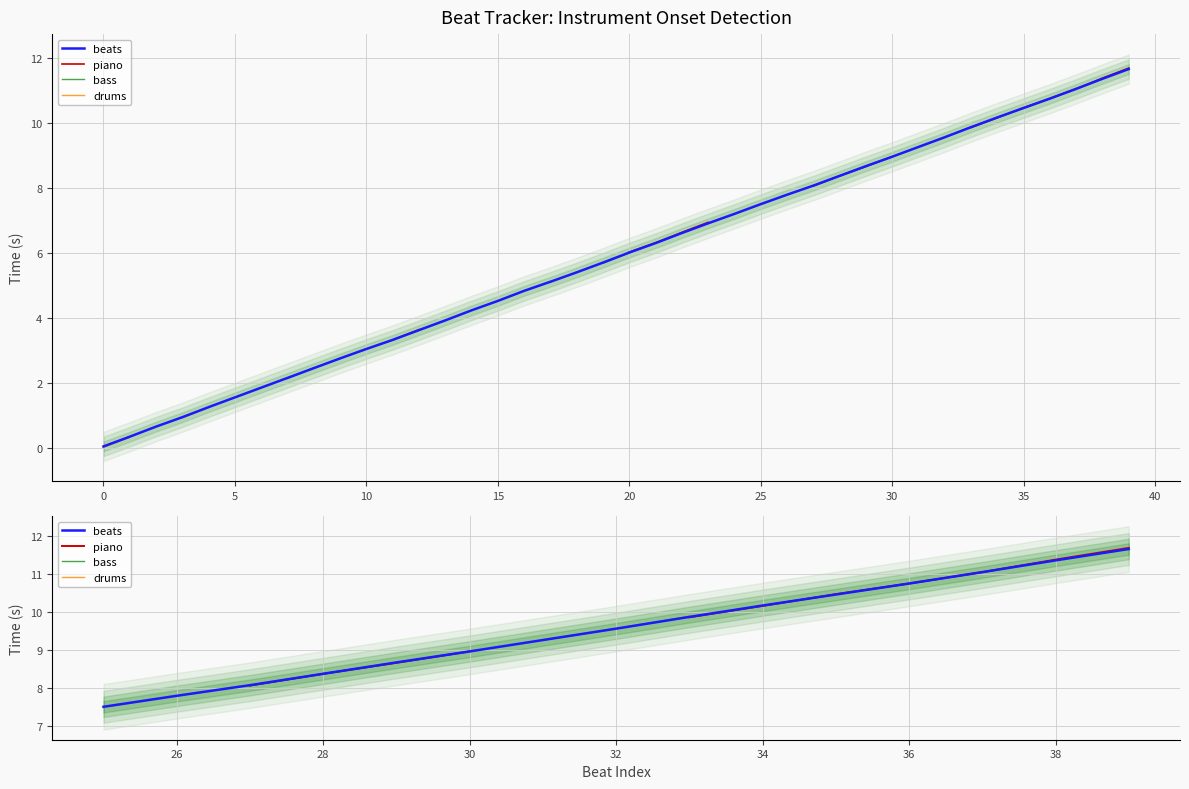

Which series has the widest spread of values?

drums